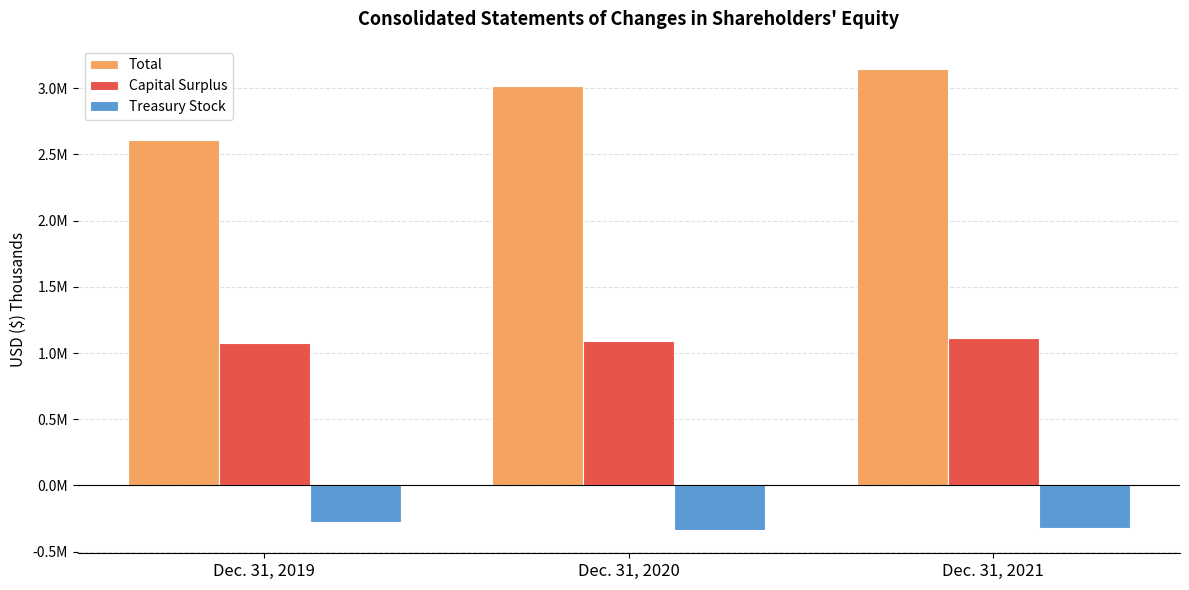

What are all the series names shown in the legend?

Total, Capital Surplus, Treasury Stock